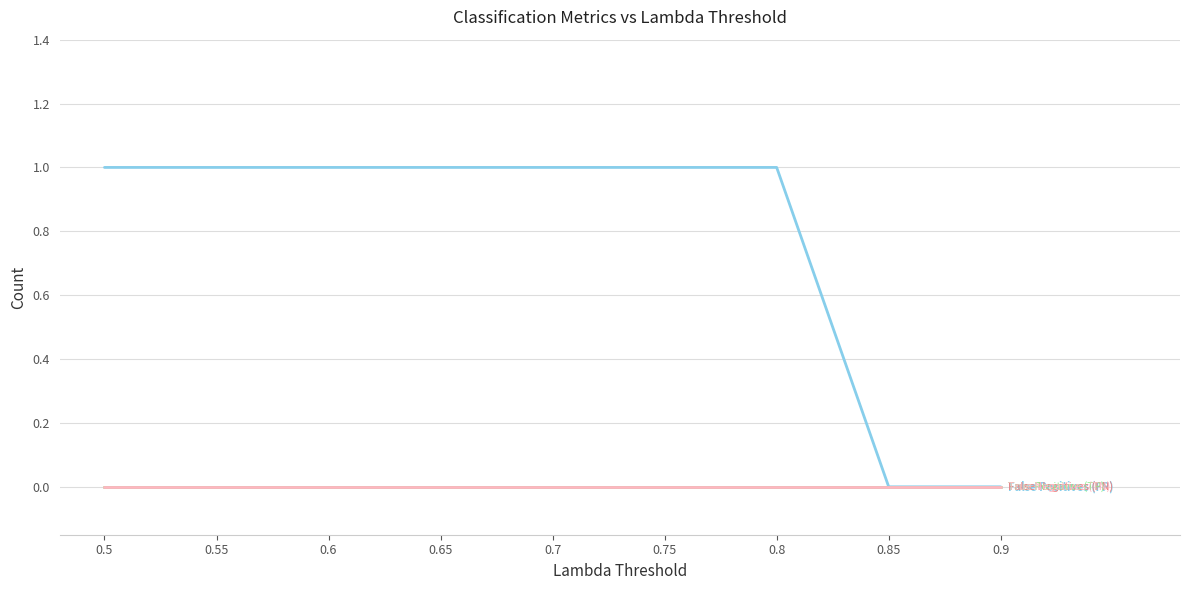

Does the chart have visible grid lines?

Yes